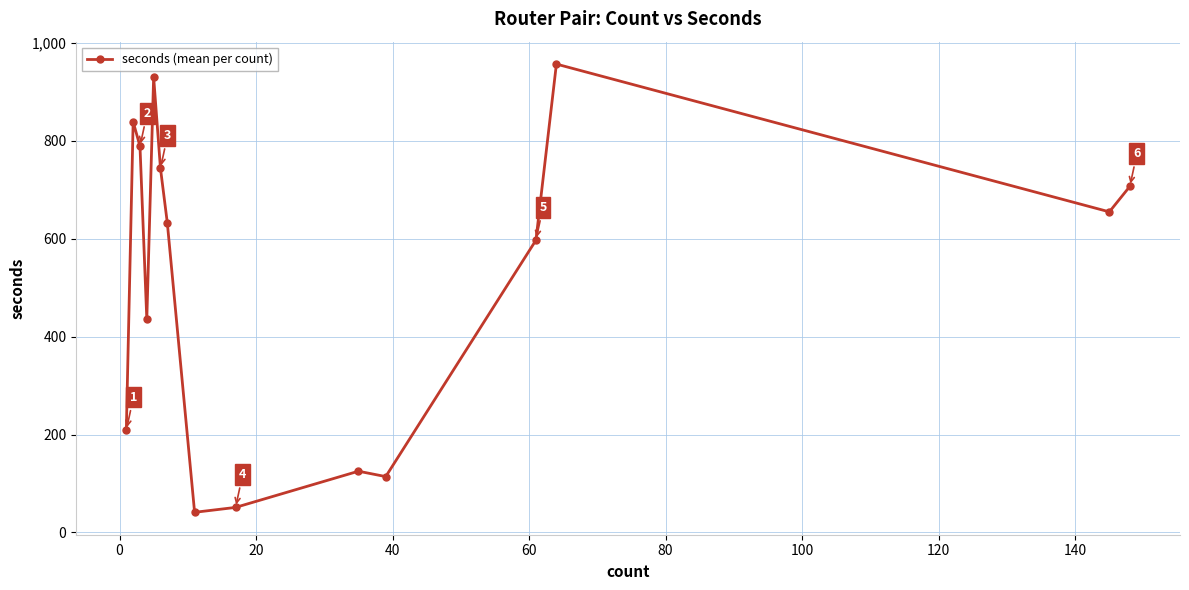

How many interior local peaks (higher than both neighbors) does the data have?

4